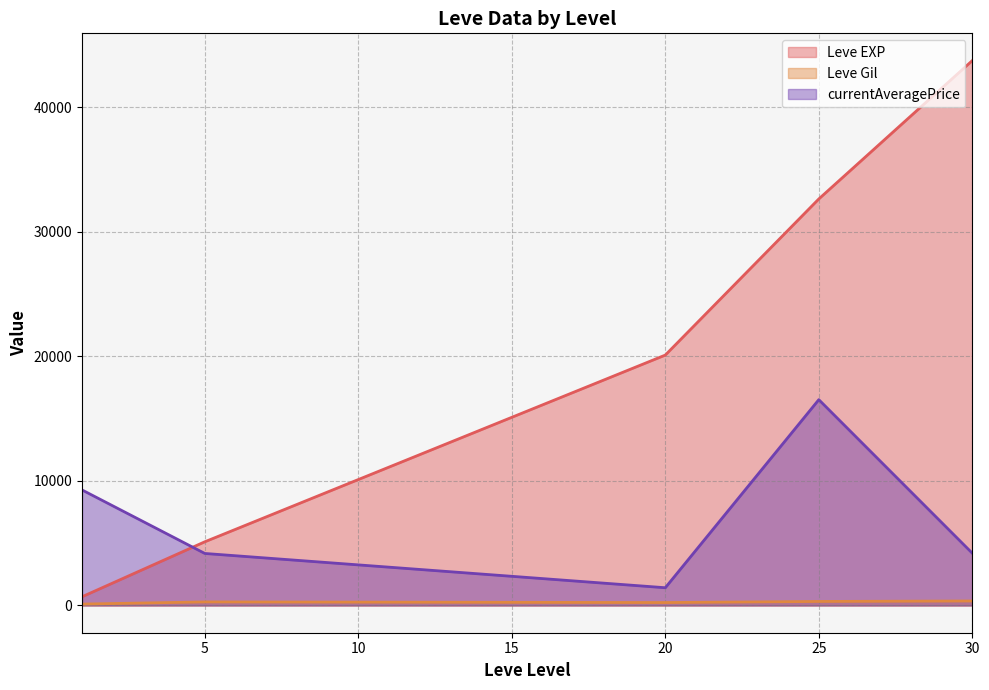

What is the total value across all series at 30?

48285.5